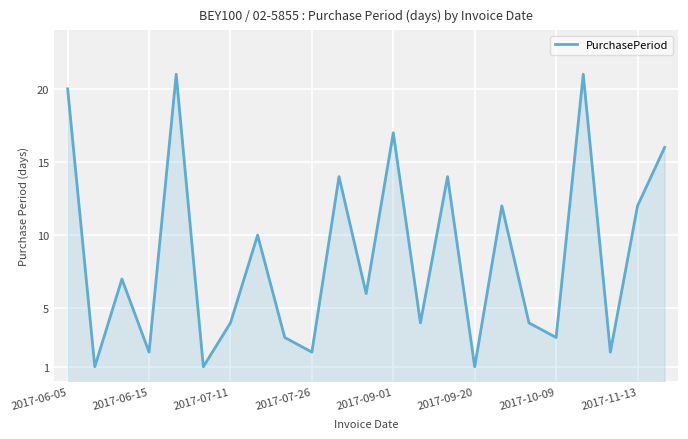

What is the maximum value shown in the chart?

21